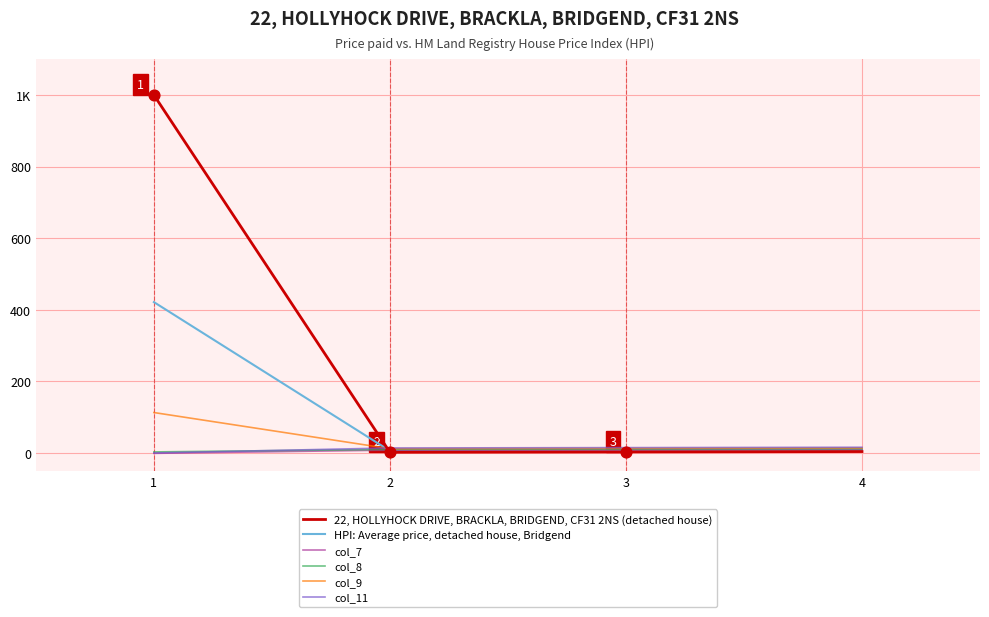

What are all the series names shown in the legend?

22, HOLLYHOCK DRIVE, BRACKLA, BRIDGEND, CF31 2NS (detached house), HPI: Average price, detached house, Bridgend, col_7, col_8, col_9, col_11